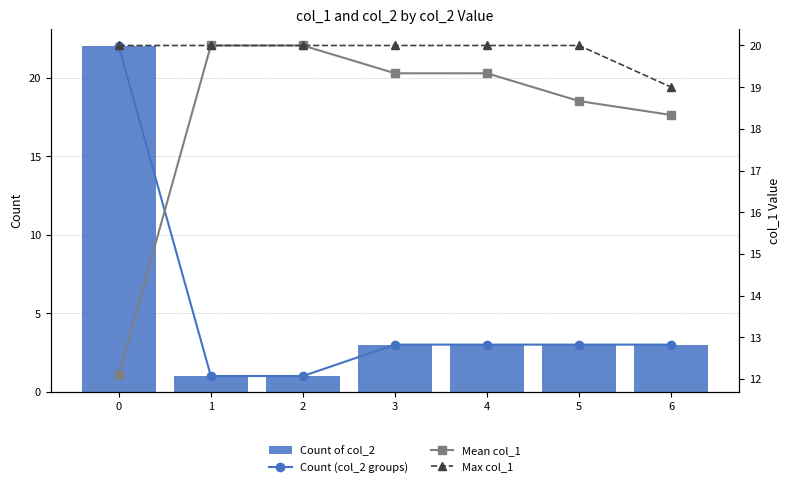

Rank the series at 6 from highest to lowest value.

Max col_1, Mean col_1, Count (col_2 groups), Count of col_2